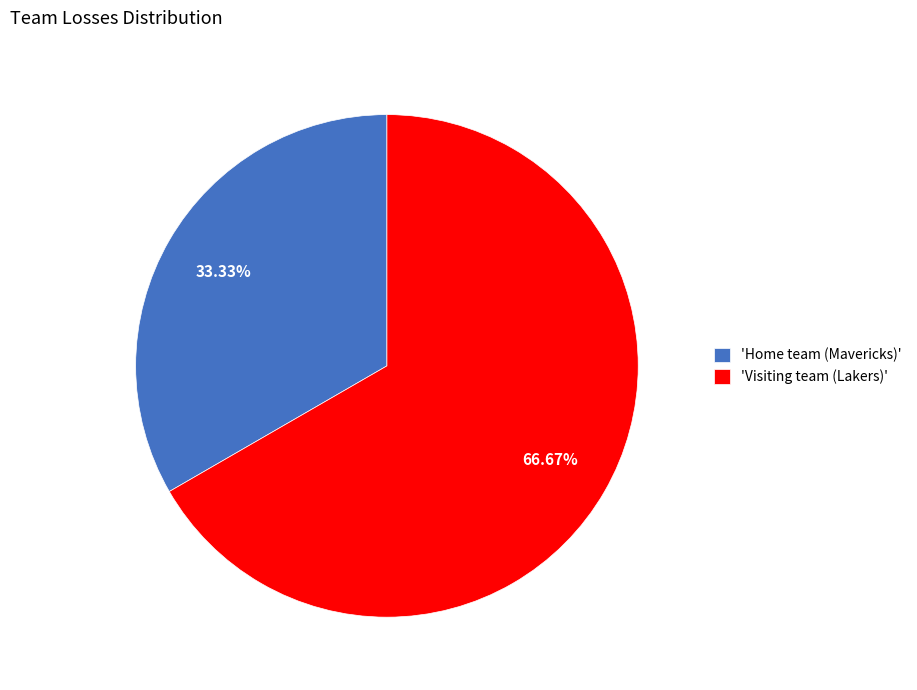

Rank the categories by value from highest to lowest.

'Visiting team (Lakers)', 'Home team (Mavericks)'